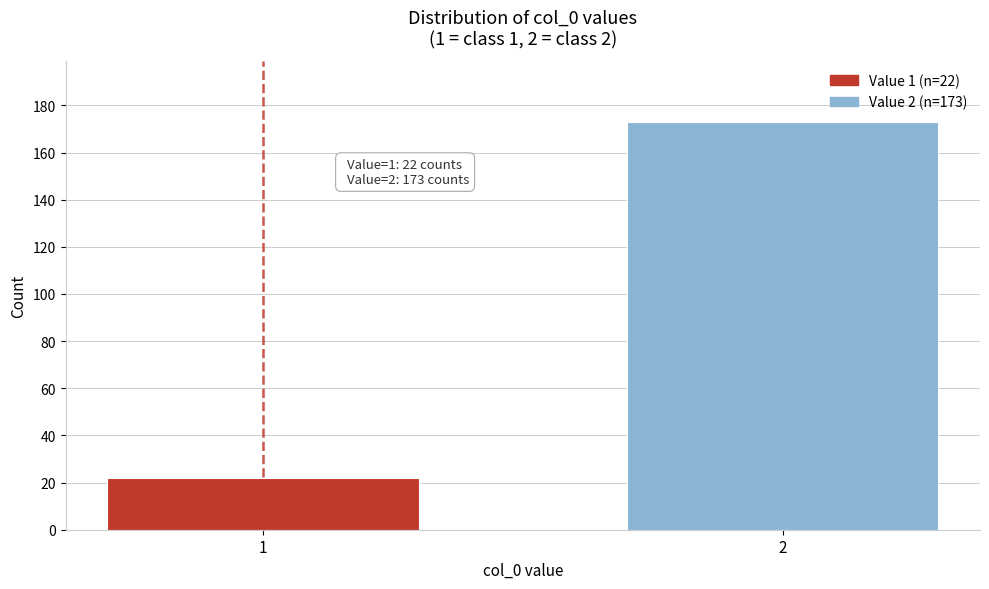

Reading left to right, transcribe all the data shown in this chart.

22	173